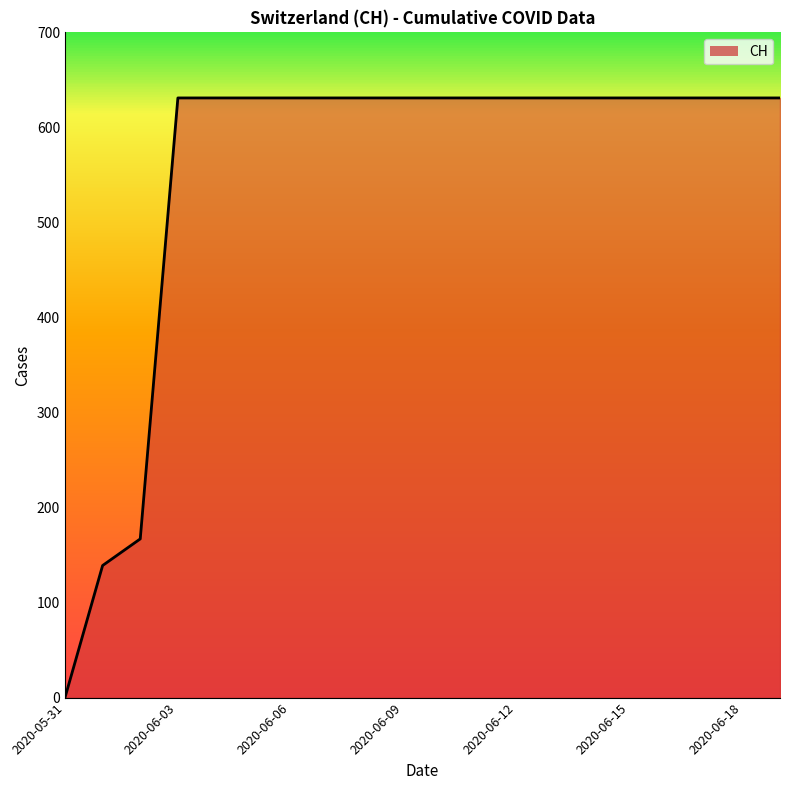

What is the maximum value shown in the chart?

631